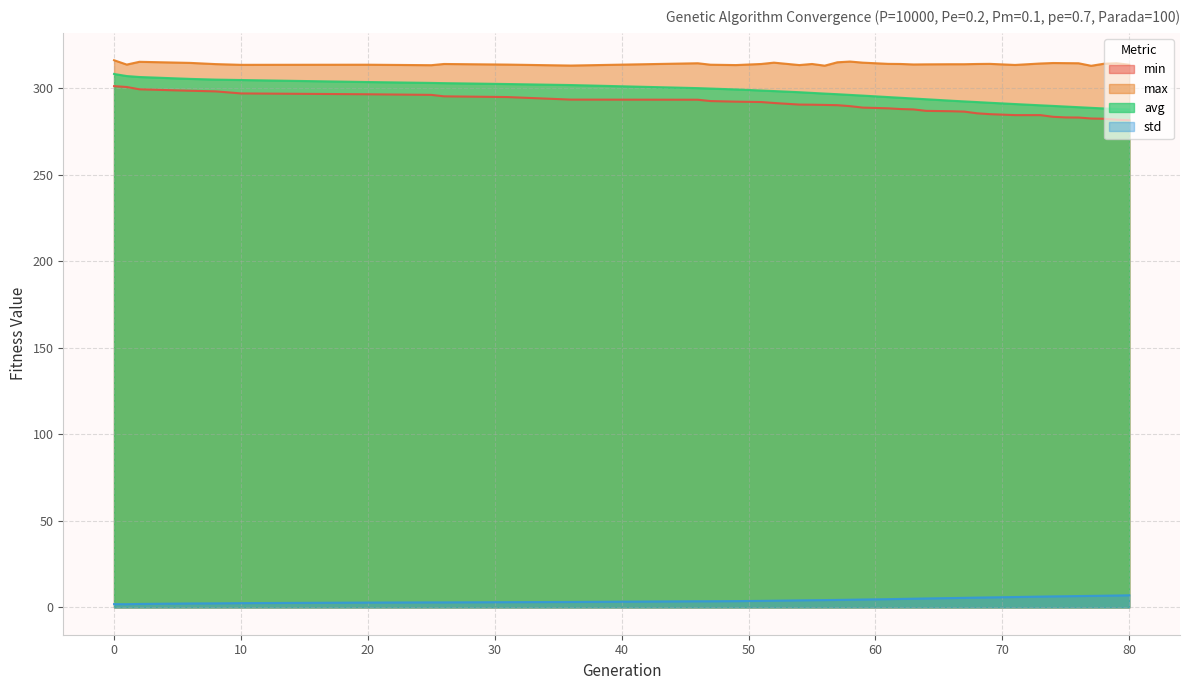

What is the average value of the std series?

4.4